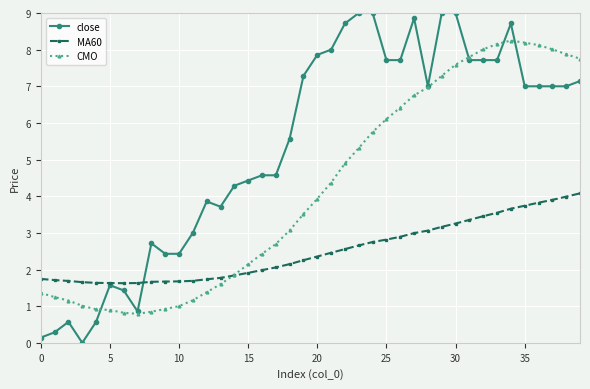

Which series has the largest total across all categories?

close